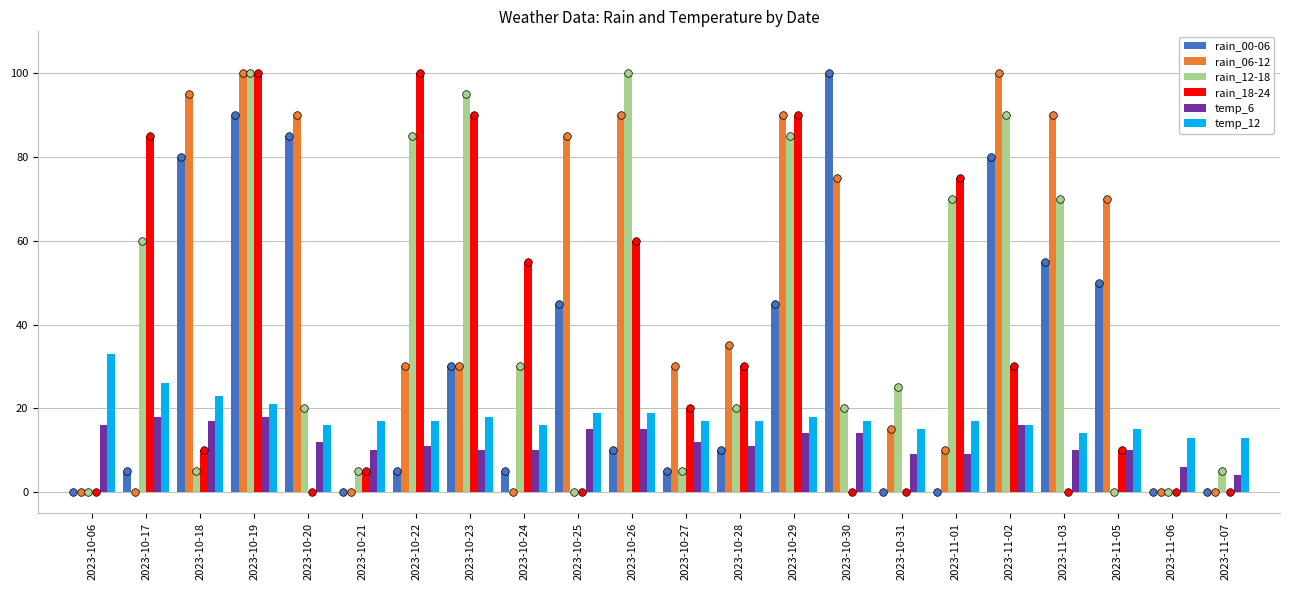

Is the value of rain_06-12 at 2023-10-30 greater than the value of rain_18-24 at 2023-10-26?

Yes